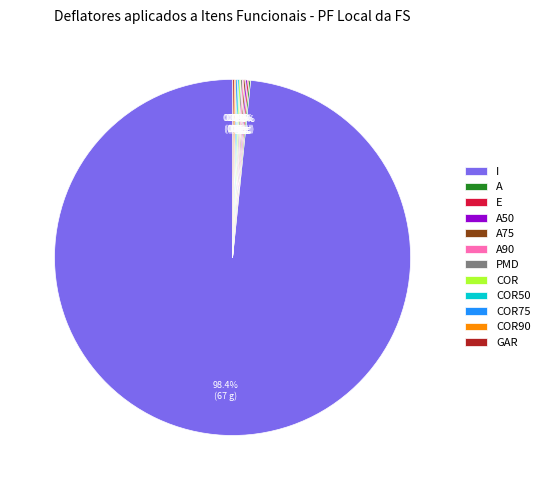

Which category has the biggest portion of the pie?

I